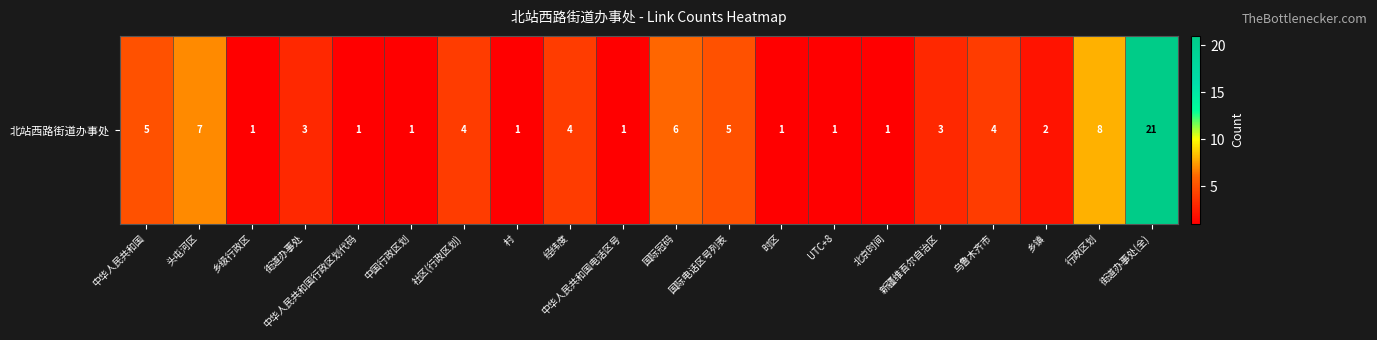

Which label corresponds to the smallest value in the chart?

乡级行政区